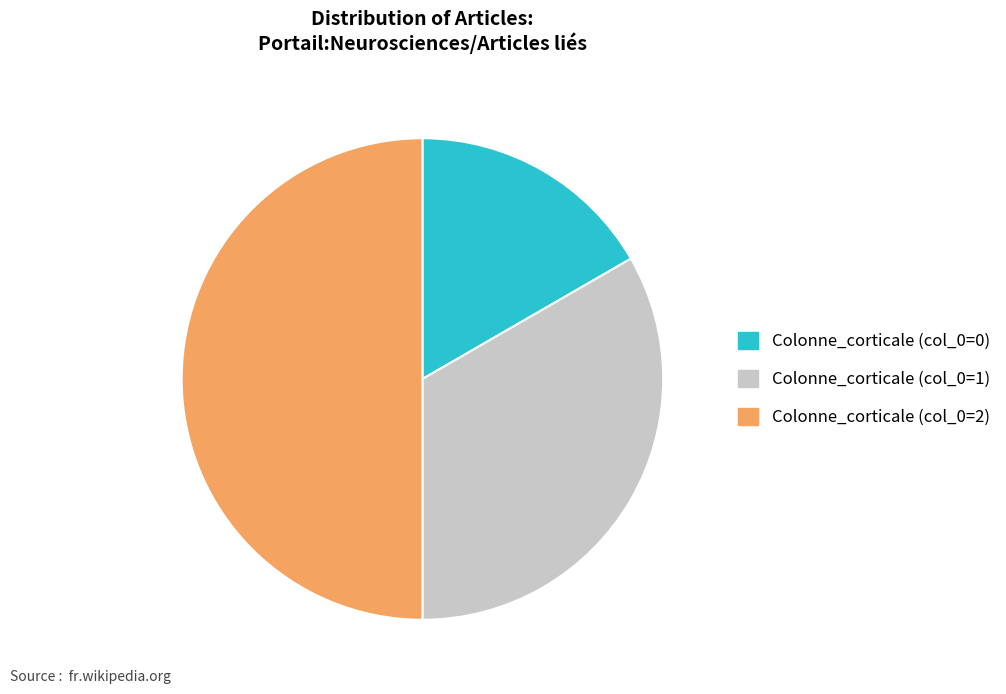

Which slice is the smallest?

Colonne_corticale (col_0=0)